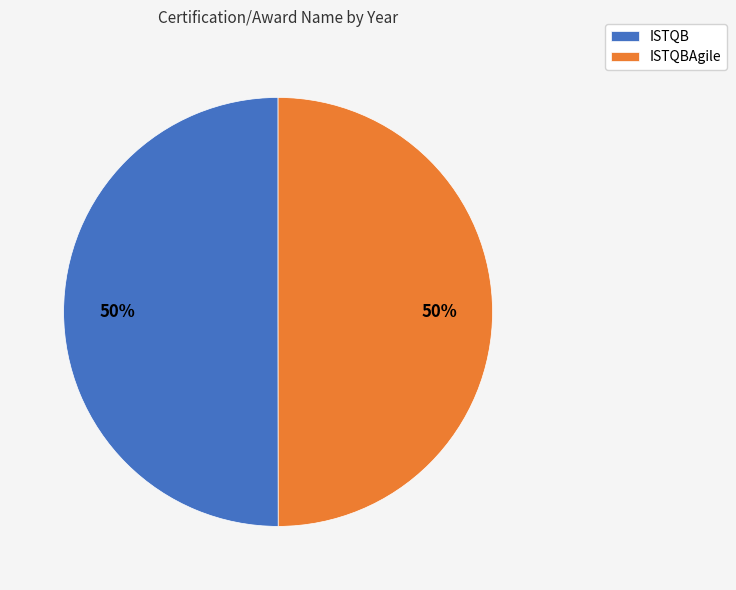

Is the sum of ISTQB and ISTQBAgile greater than half?

Yes